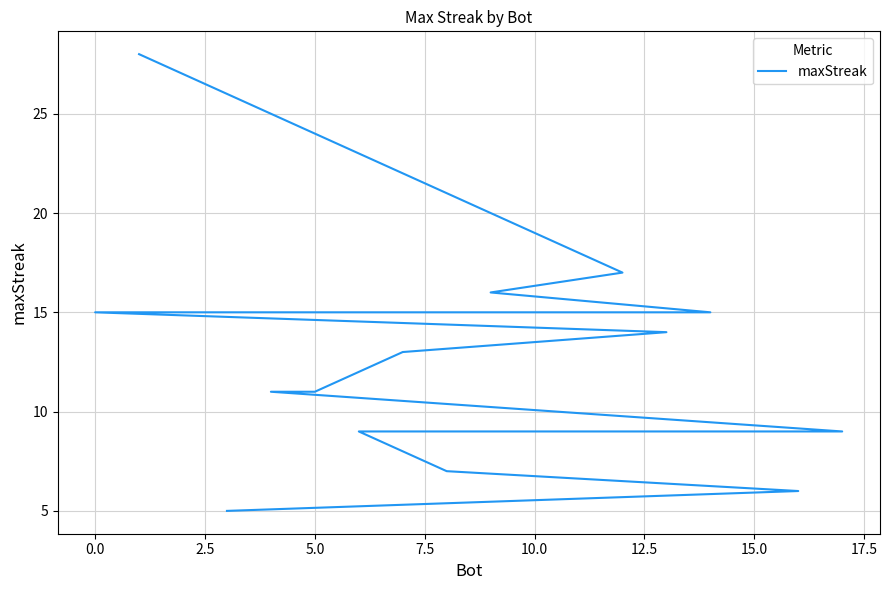

Does the chart display data point markers on the line(s)?

No